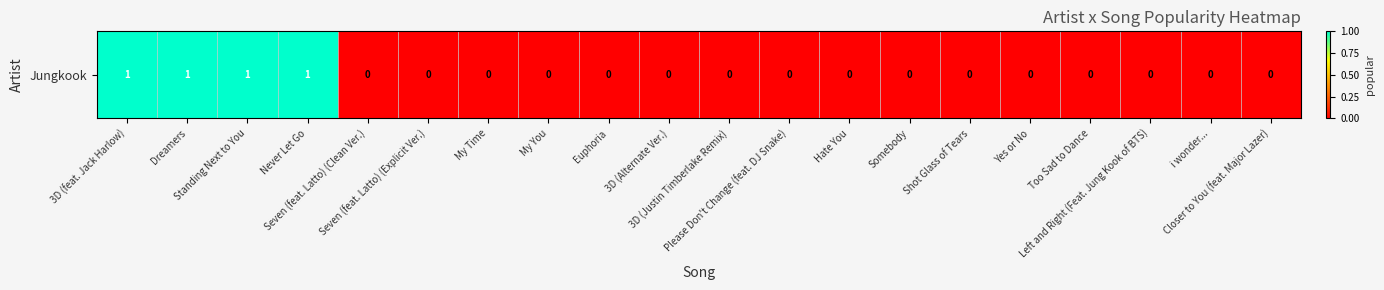

Reading left to right, list all the values displayed in this chart.

3D (feat. Jack Harlow)=1	Dreamers=1	Standing Next to You=1	Never Let Go=1	Seven (feat. Latto) (Clean Ver.)=0	Seven (feat. Latto) (Explicit Ver.)=0	My Time=0	My You=0	Euphoria=0	3D (Alternate Ver.)=0	3D (Justin Timberlake Remix)=0	Please Don't Change (feat. DJ Snake)=0	Hate You=0	Somebody=0	Shot Glass of Tears=0	Yes or No=0	Too Sad to Dance=0	Left and Right (Feat. Jung Kook of BTS)=0	i wonder...=0	Closer to You (feat. Major Lazer)=0